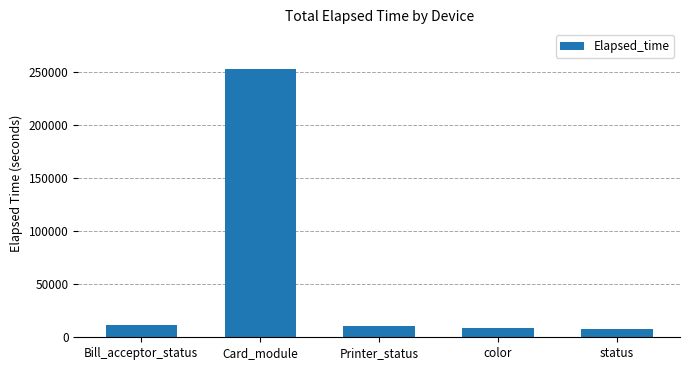

How many bars are there in total?

5